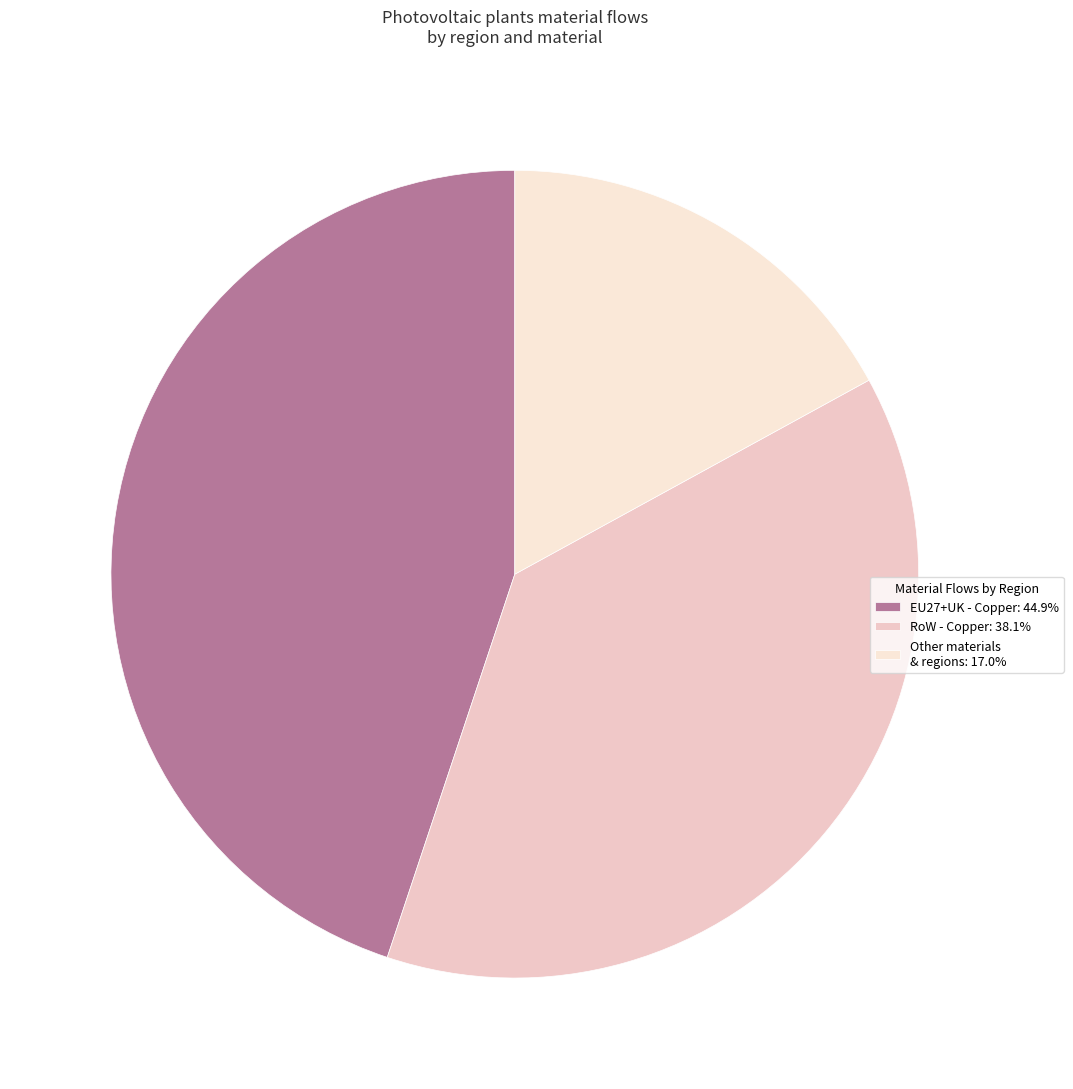

How many segments does this pie chart have?

3